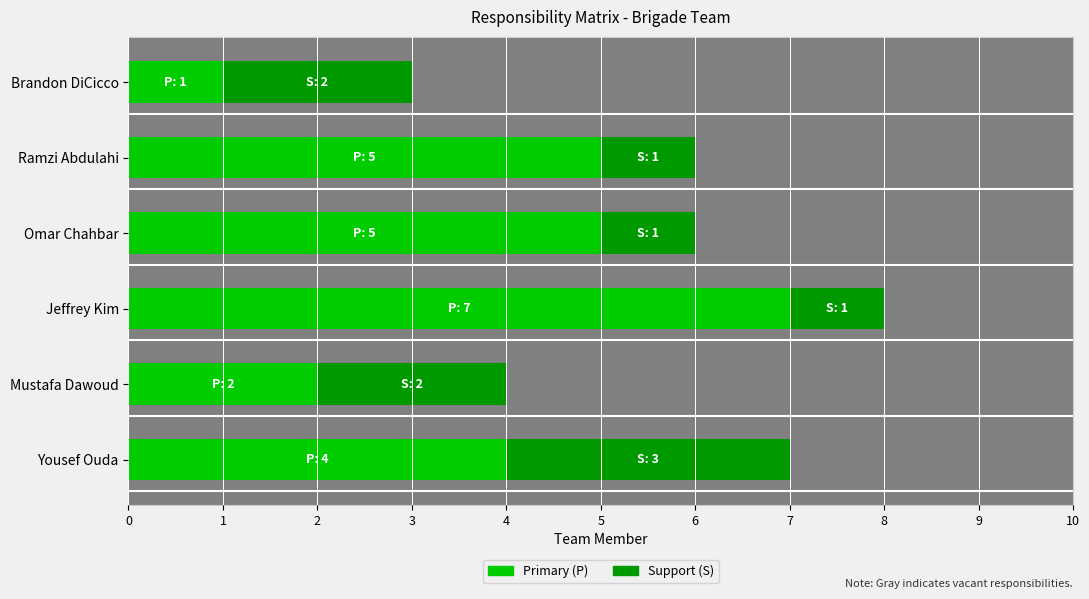

Rank the series by their maximum value, from lowest to highest.

Support (S), Primary (P)